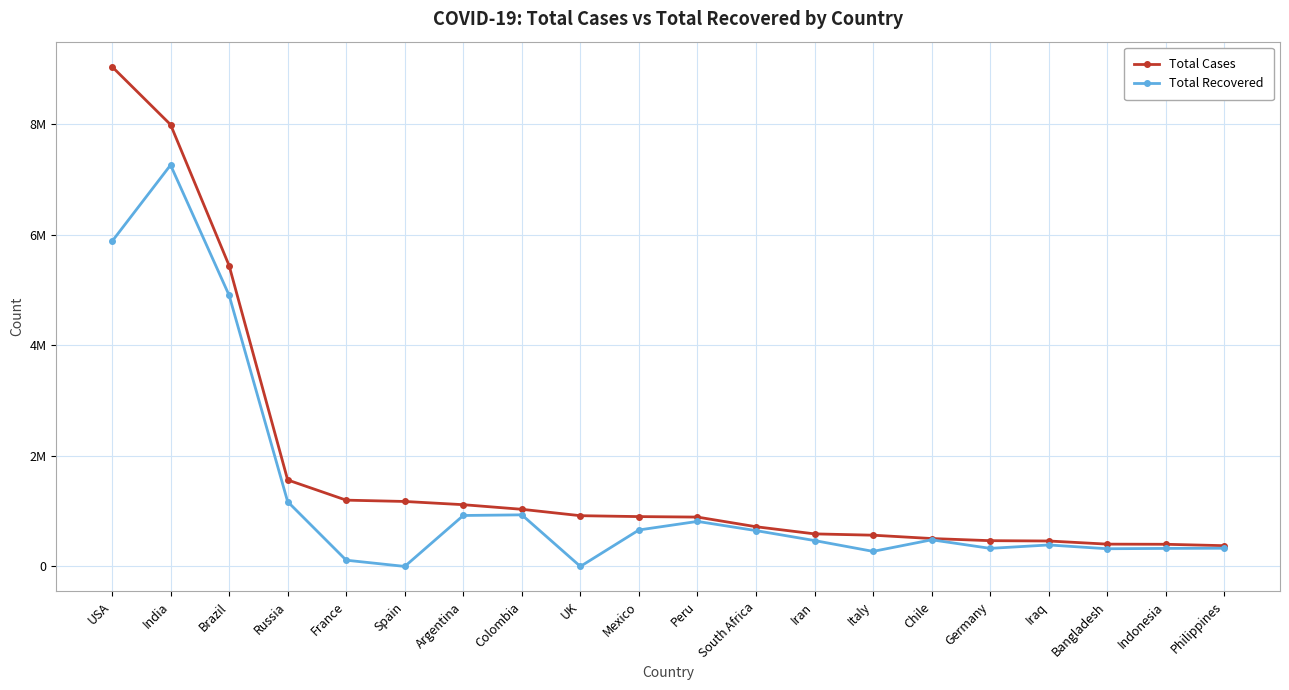

At which label does Total Cases reach its minimum?

Philippines